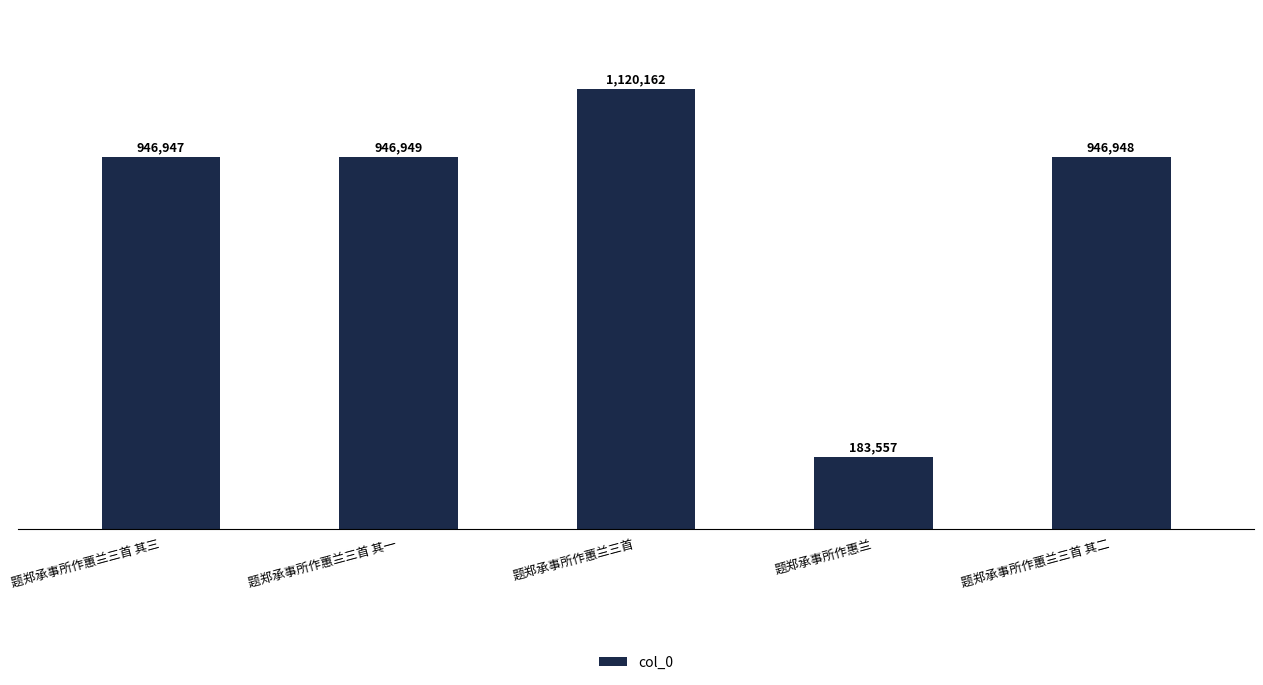

Does the chart contain any negative values?

No